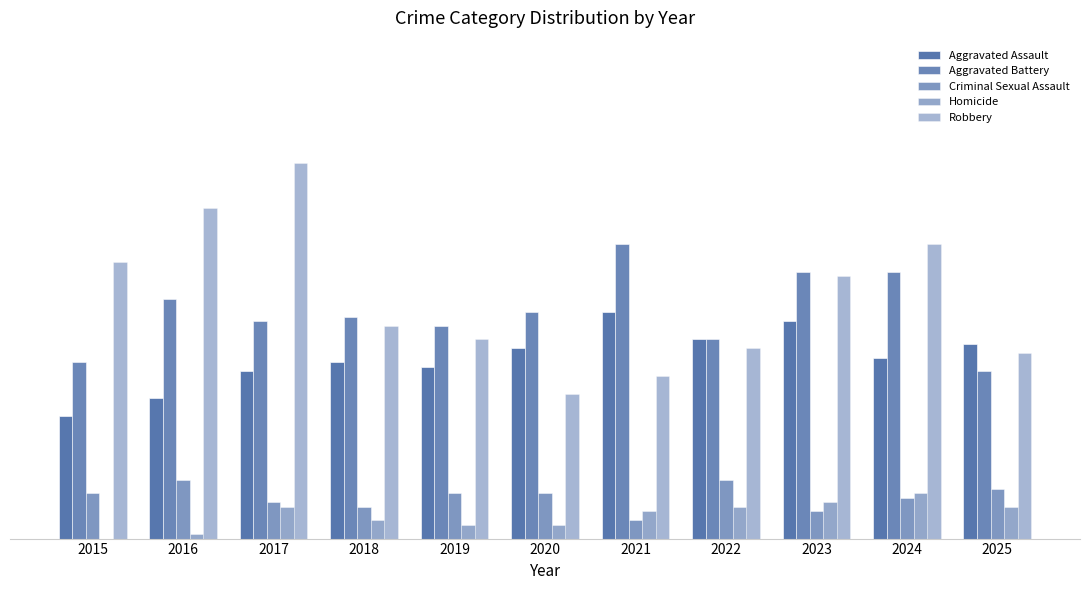

The value of Aggravated Battery at 2024 is 12. True or false?

False